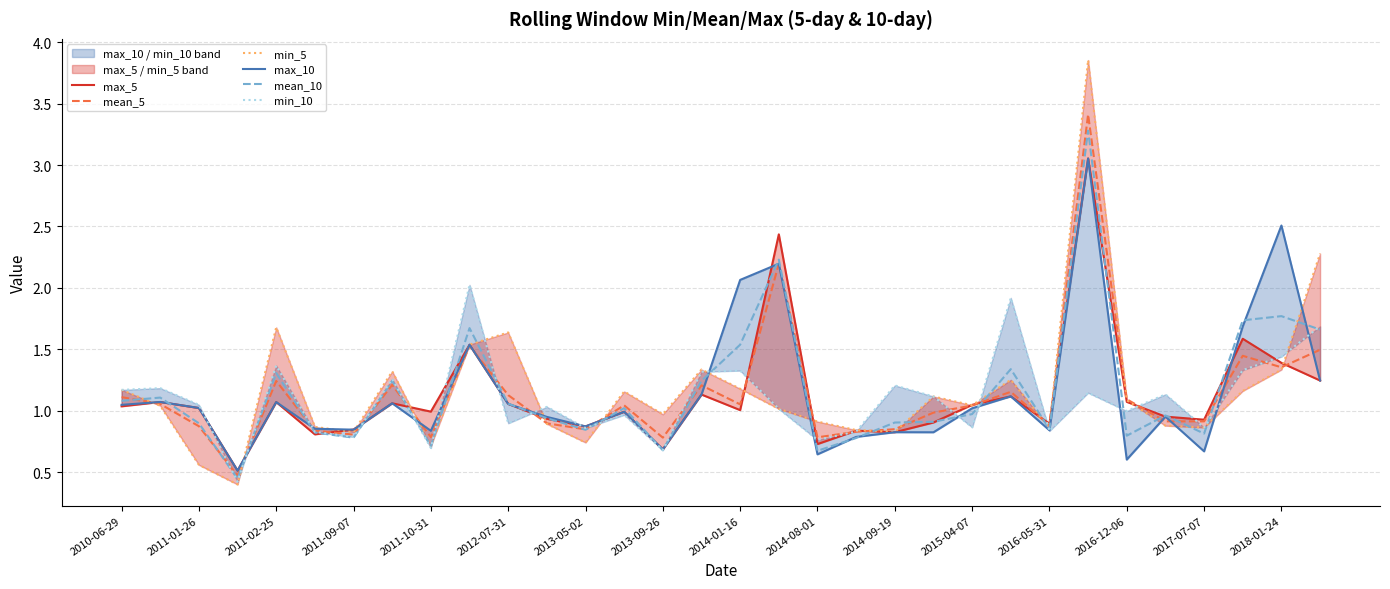

What are all the series names shown in the legend?

max_5, mean_5, min_5, max_10, mean_10, min_10